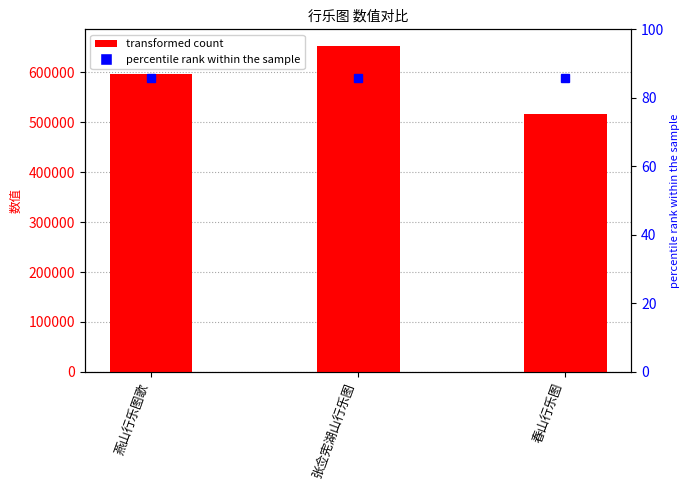

What position from the right is 燕山行乐图歌?

3